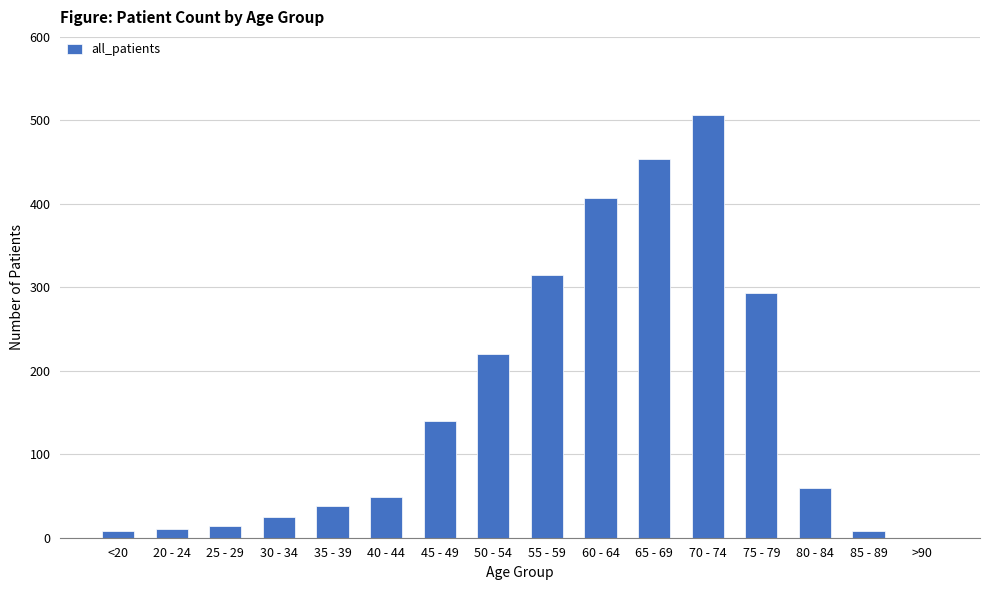

Read the value at 80 - 84.

59